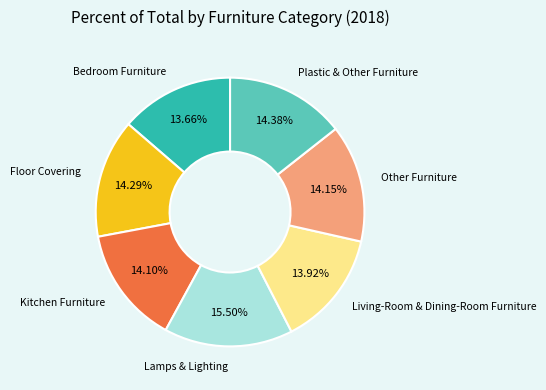

Combined, do Lamps & Lighting and Bedroom Furniture account for over 50%?

No